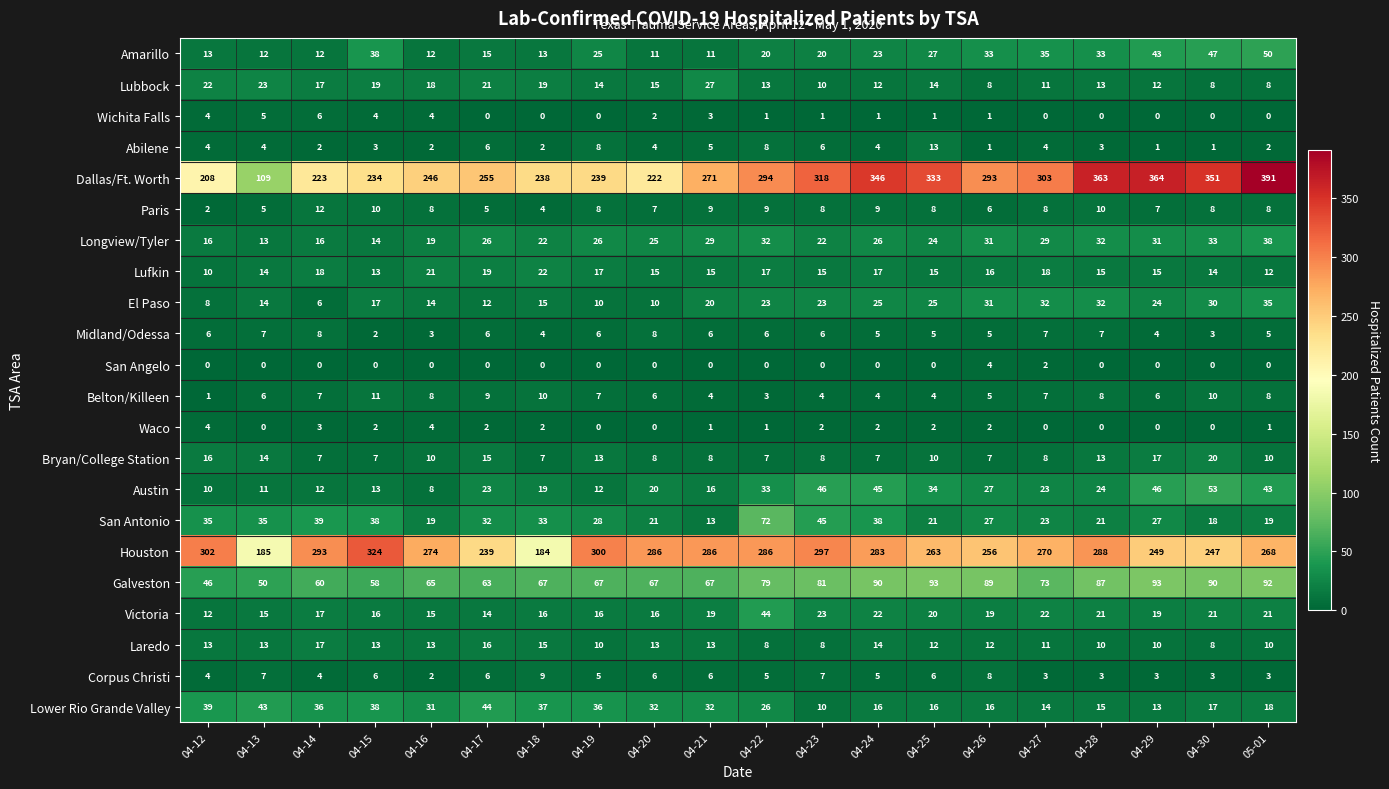

What is the total value across all series at 04-18?

738